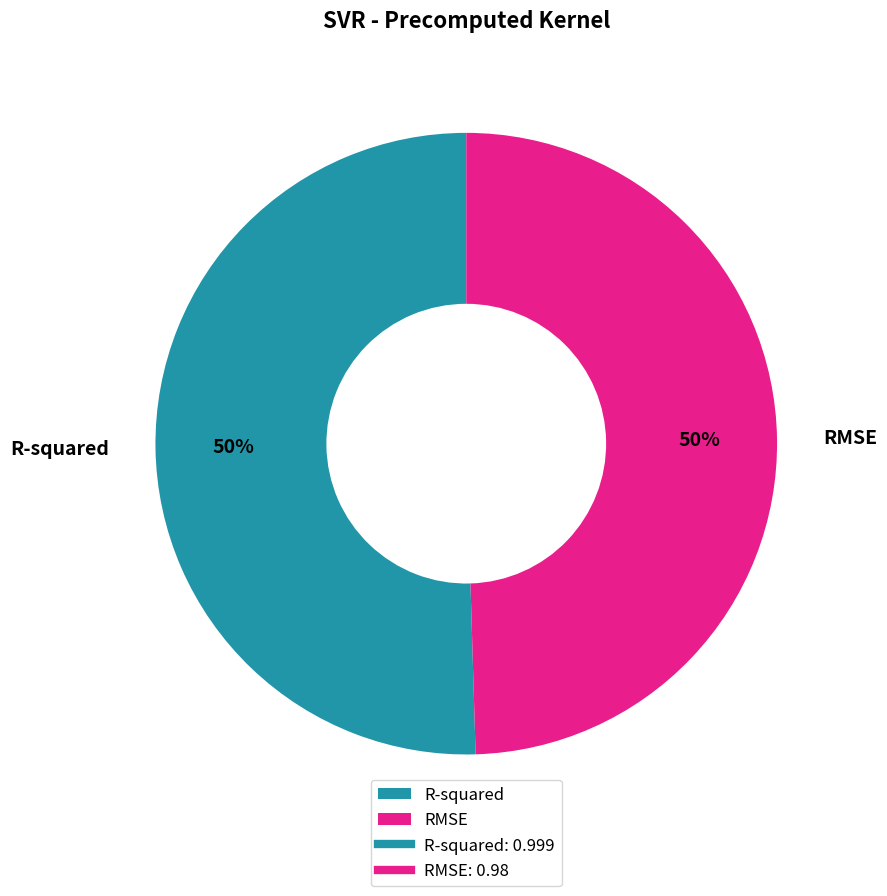

To the nearest percent, what is the combined percentage of R-squared and RMSE?

100%